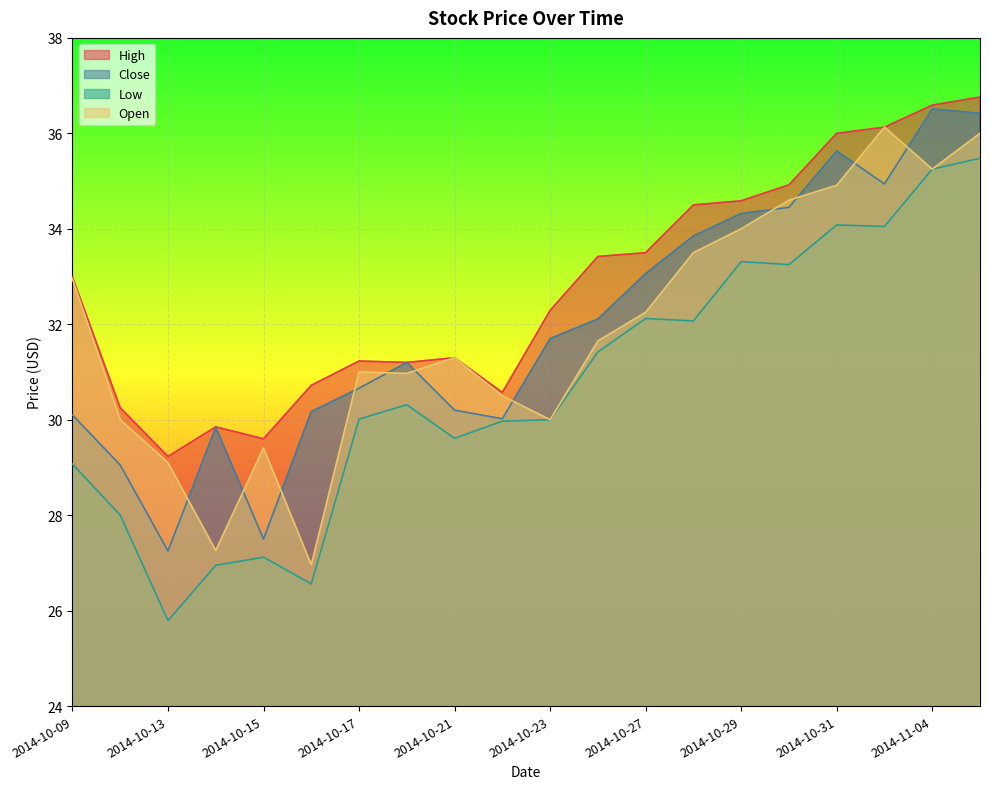

At how many categories does at least one series exceed 32?

11